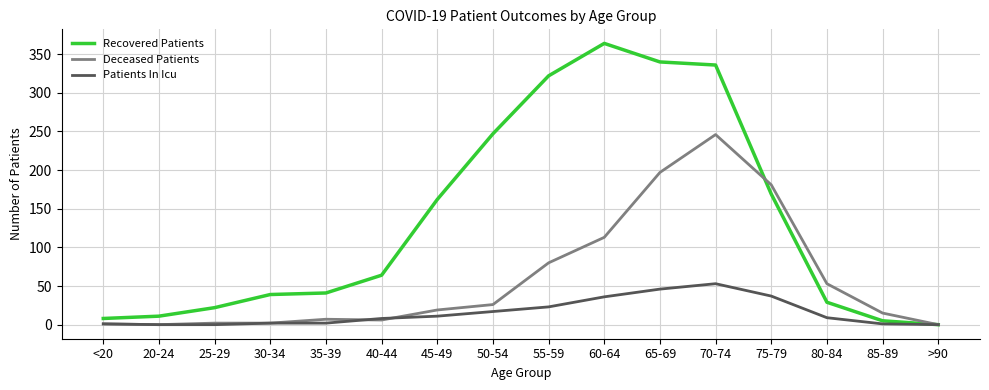

At which category does the chart reach its peak across all series?

60-64